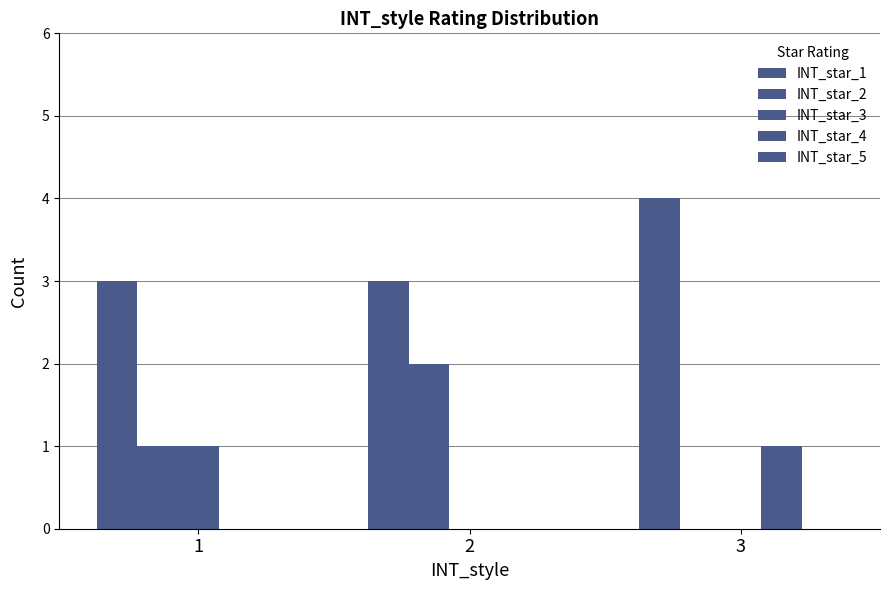

Count the number of data series in this chart.

4